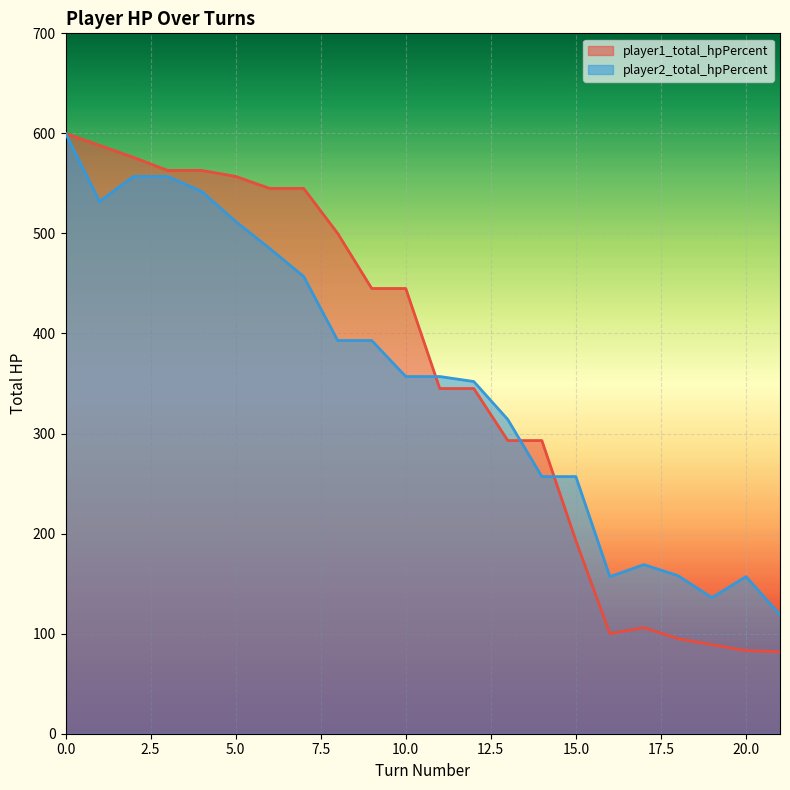

At which label is player1_total_hpPercent closest to 341?

11